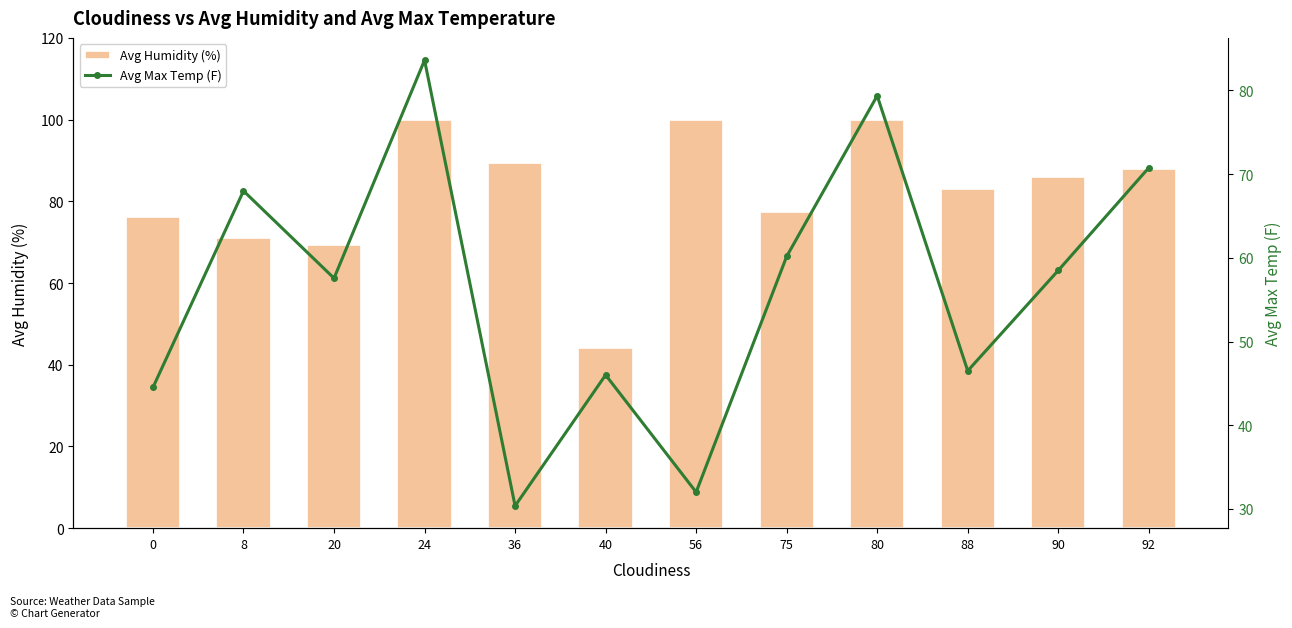

Reading right to left, list all the values displayed in this chart.

Avg Humidity (%): 92=88.0	90=86.0	88=83.0	80=100.0	75=77.4	56=100.0	40=44.0	36=89.3	24=100.0	20=69.4	8=71.0	0=76.1
Avg Max Temp (F): 92=70.8	90=58.5	88=46.5	80=79.4	75=60.2	56=32.0	40=46.0	36=30.4	24=83.6	20=57.6	8=68.0	0=44.5